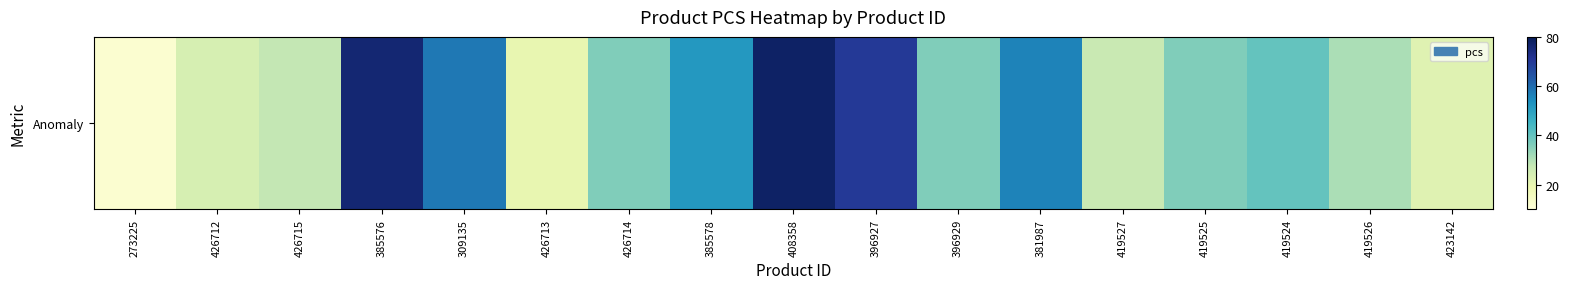

Count the number of values greater than 36.

7